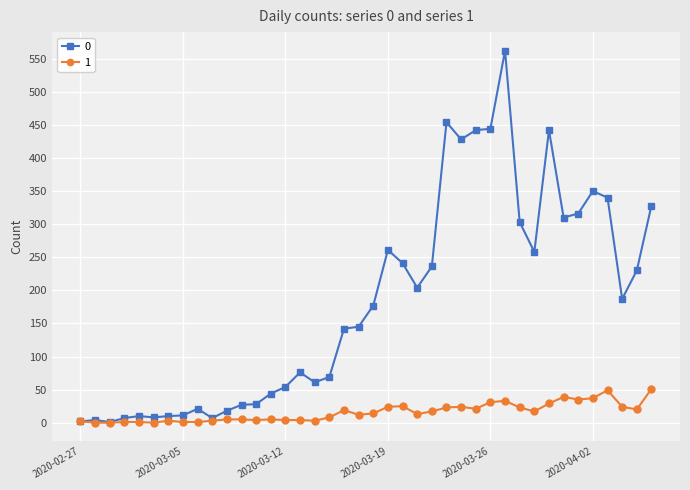

What is the greatest value displayed?

562